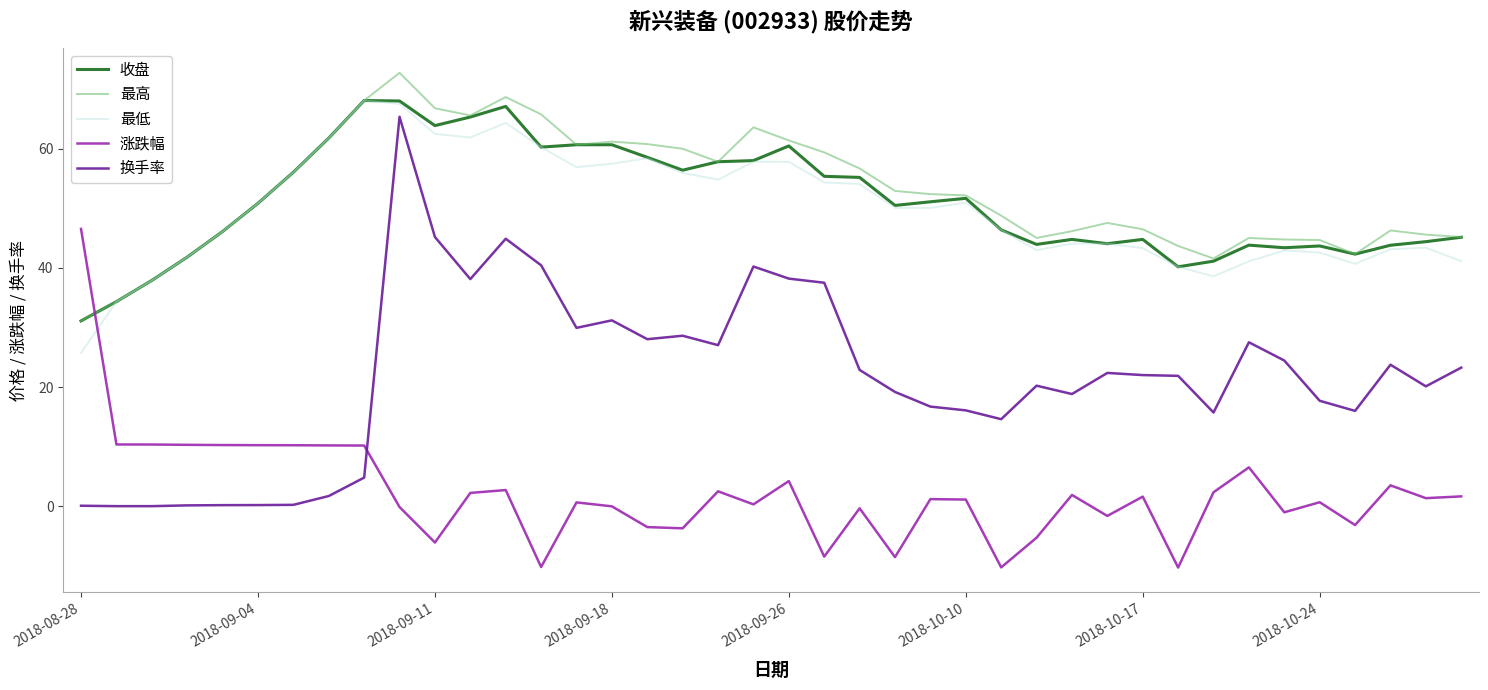

True or false: 收盘 and 换手率 intersect in this chart.

False